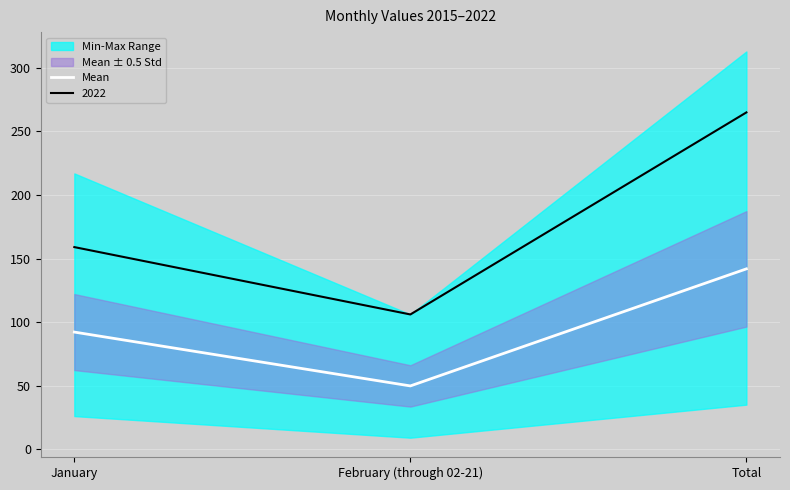

Rank the categories by value from highest to lowest.

Total, January, February (through 02-21)